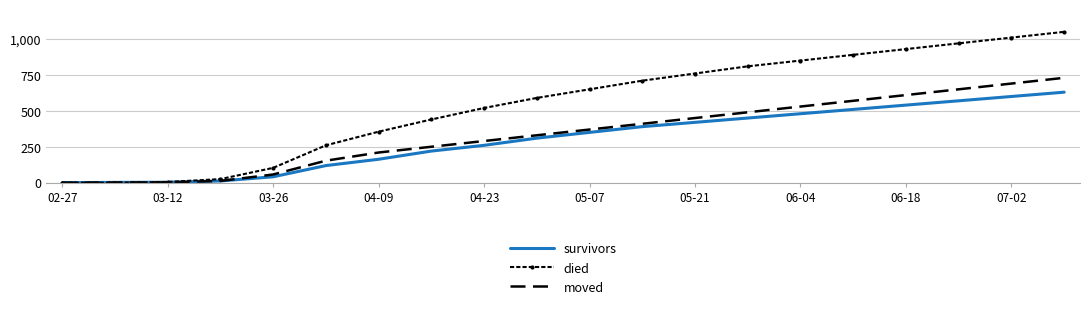

List the series in order of their overall mean, lowest first.

survivors, moved, died